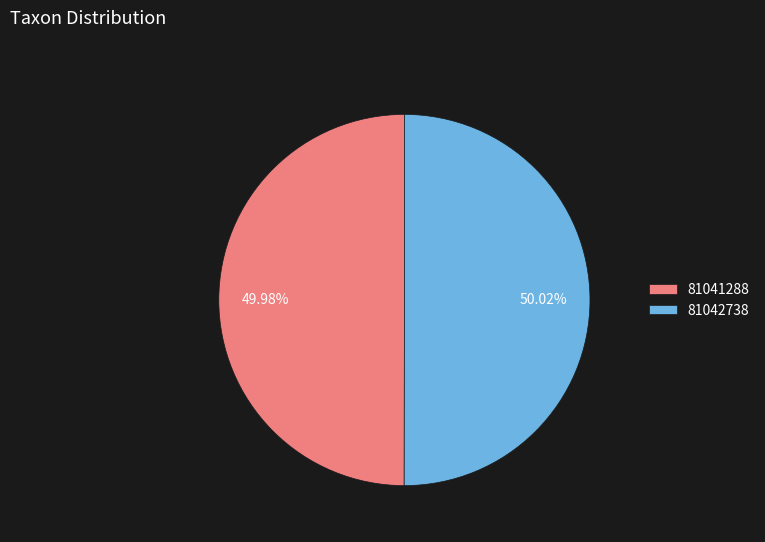

True or false: 81041288 accounts for 50% of the total.

True